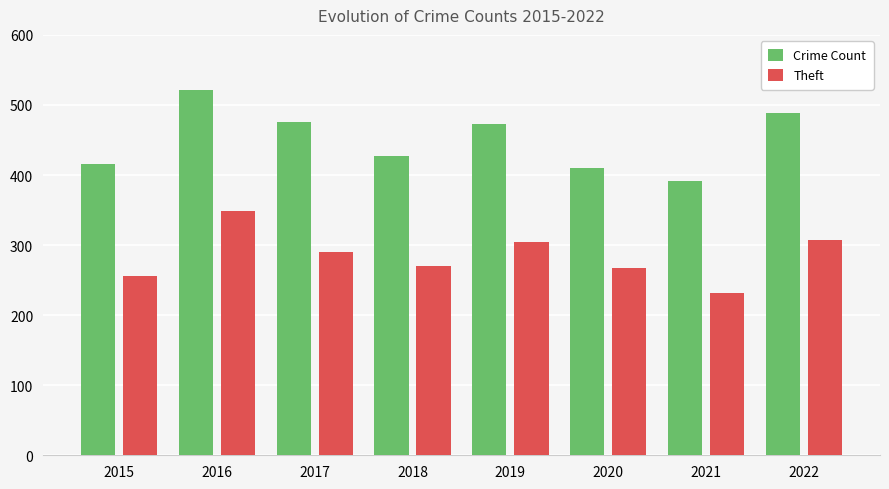

What is the value of the Theft bar at the 2nd from the left?

348